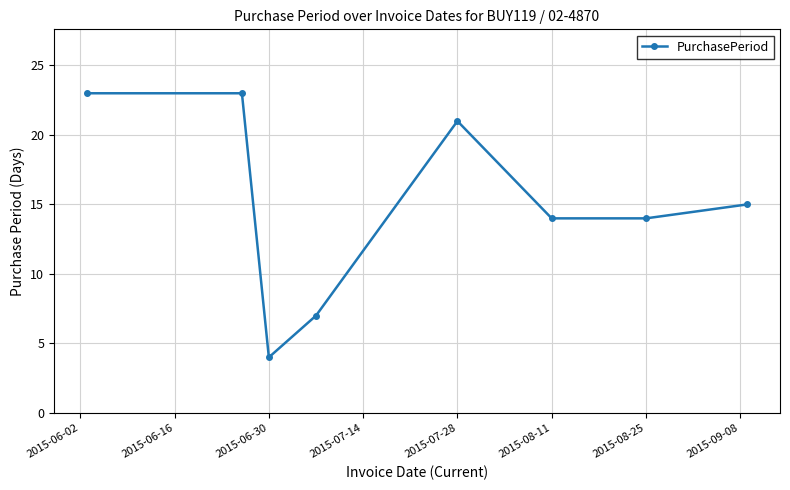

What is the greatest value displayed?

23